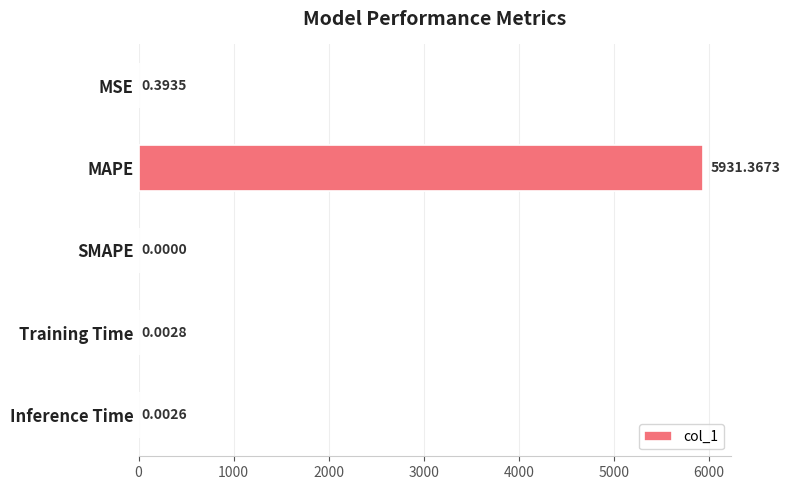

What is the sum of all values?

5931.8